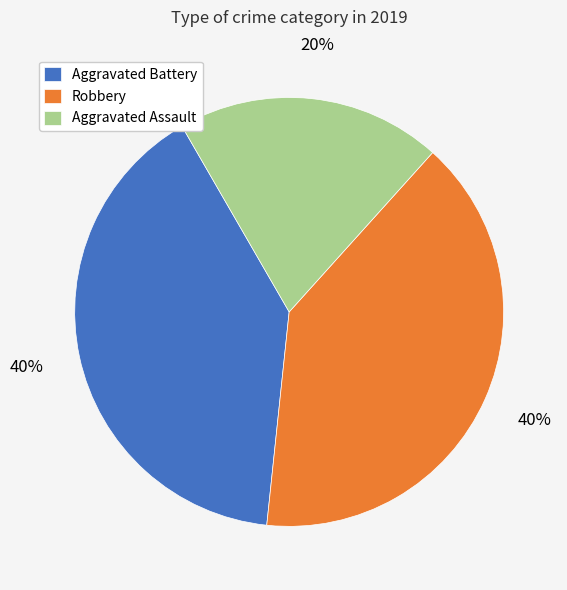

To the nearest percent, what is the average slice percentage?

33%